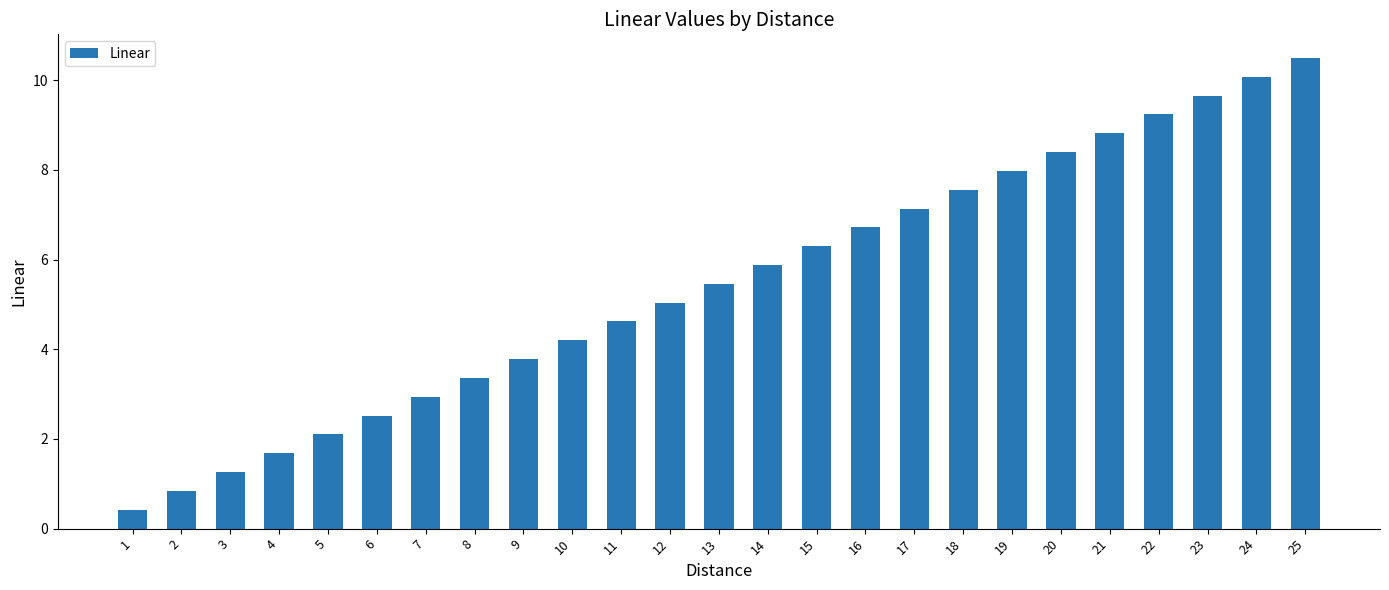

The value at 12 is 5.0. True or false?

True